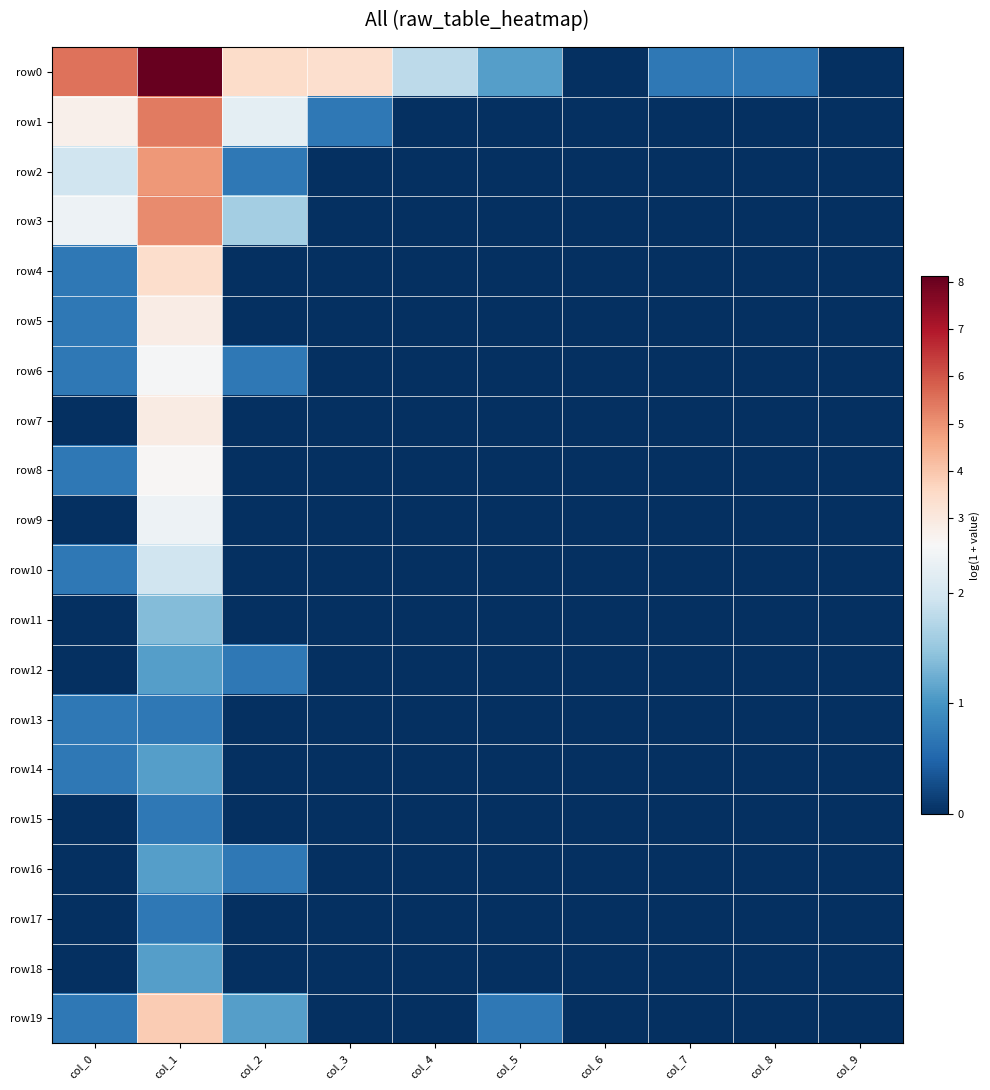

Rank the series at col_5 from highest to lowest value.

row0, row19, row1, row2, row3, row4, row5, row6, row7, row8, row9, row10, row11, row12, row13, row14, row15, row16, row17, row18